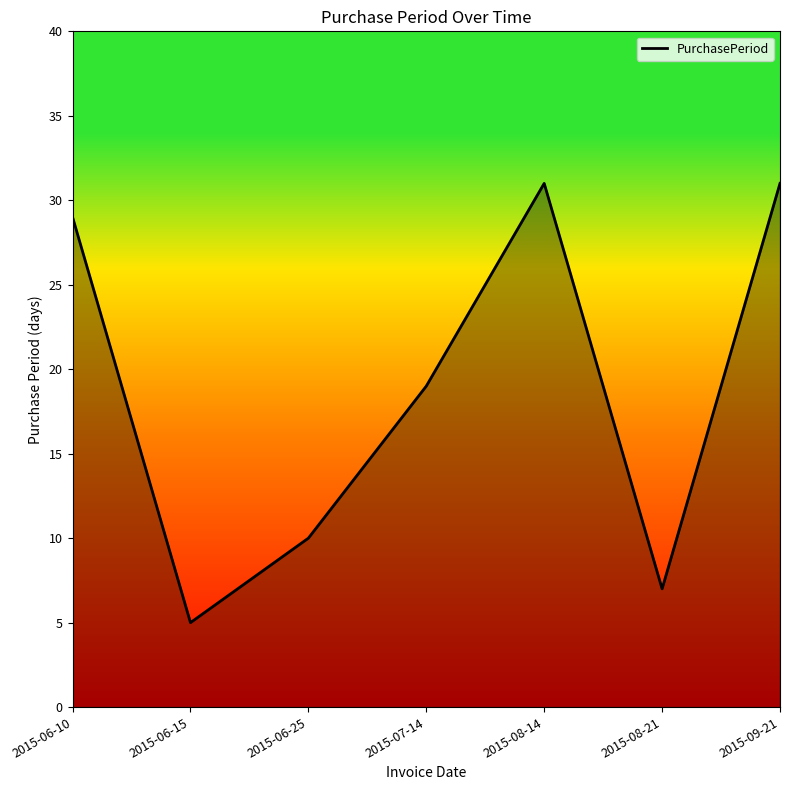

What position from the right is 2015-06-15?

6